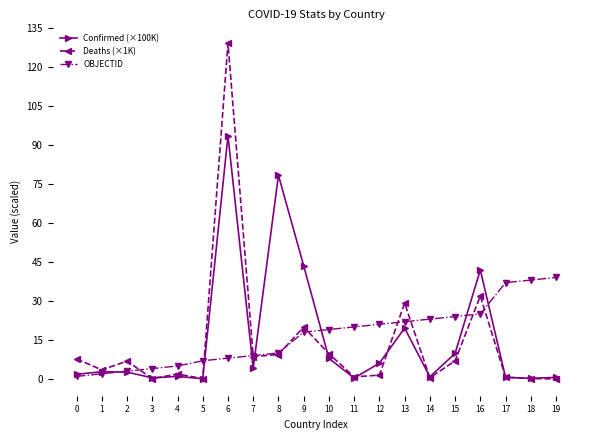

What is the total value across all series at 15?

40.8